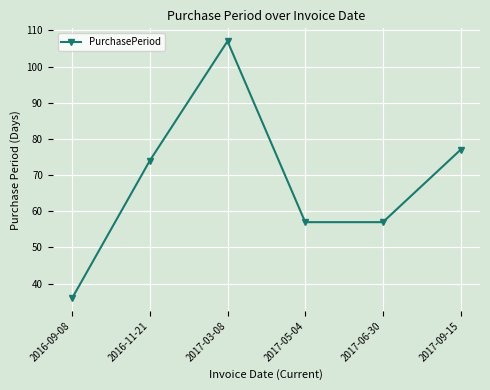

True or false: the data shows 57 at 2017-05-04.

True